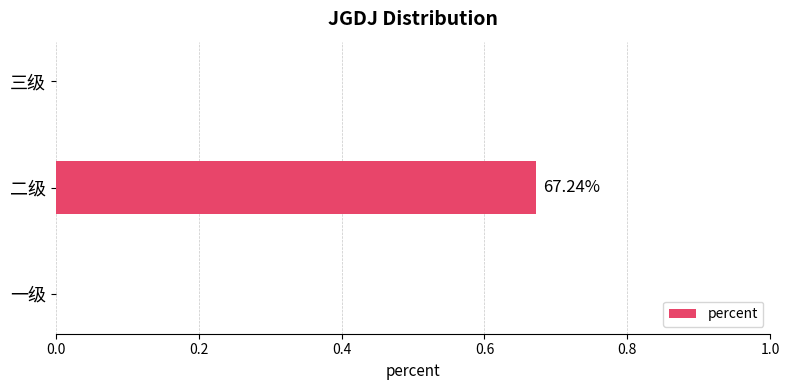

What is the change in value from 二级 to 三级?

-0.7